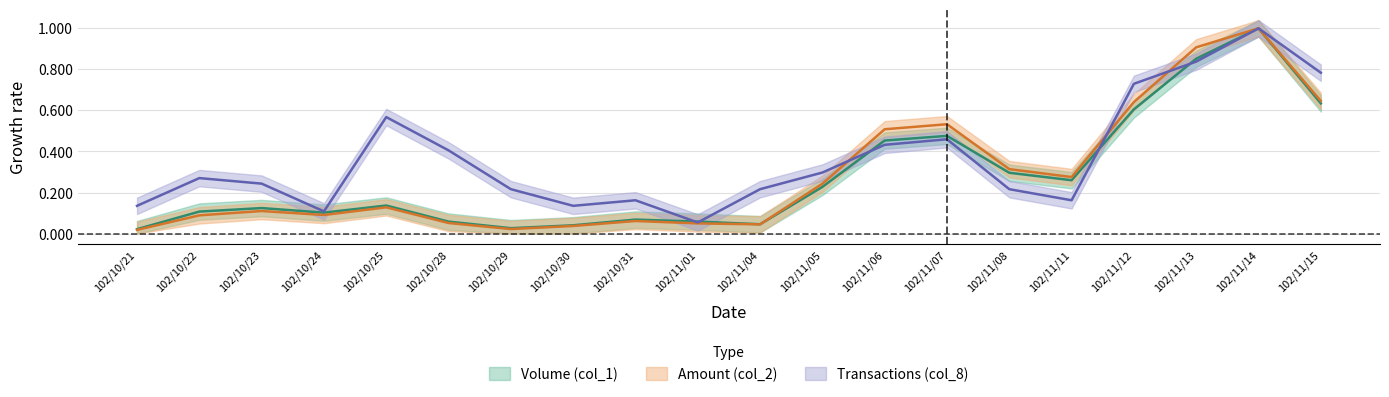

At how many categories does at least one series exceed 0?

20